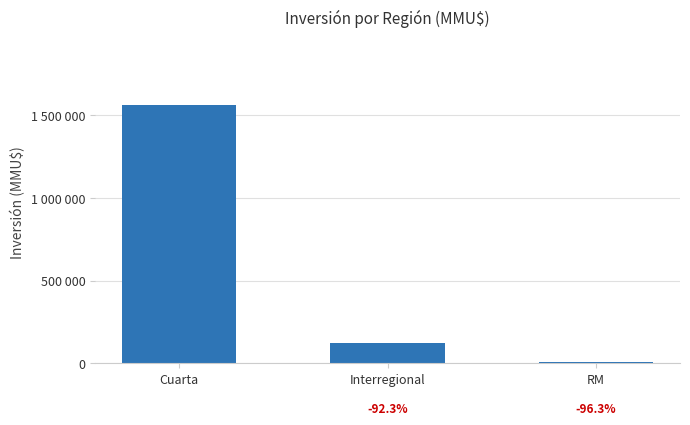

What is the change in value from Cuarta to RM?

-1561891